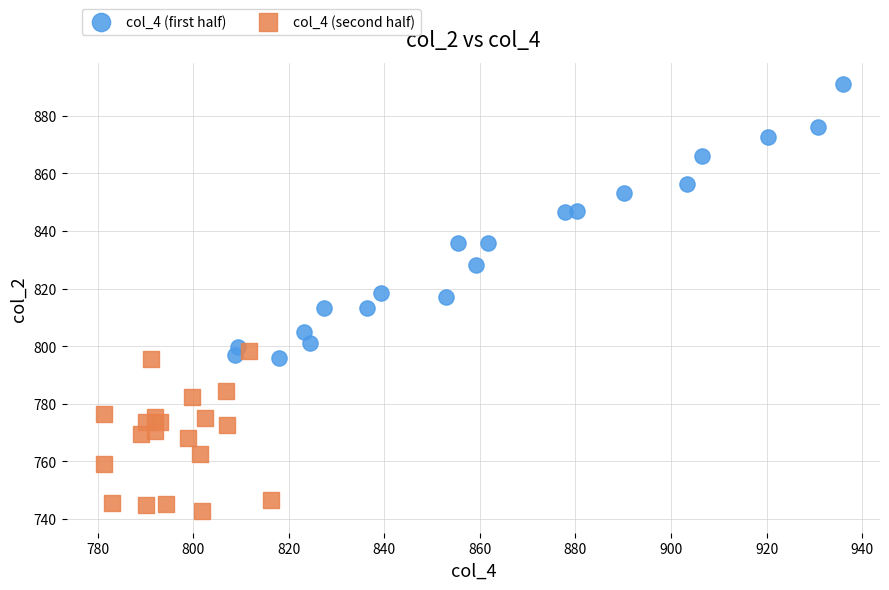

Which series reaches the maximum Y coordinate?

col_4 (first half)